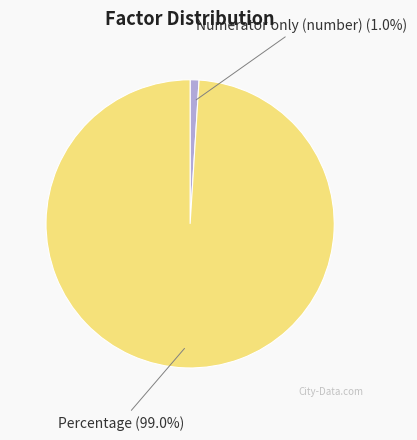

To the nearest percent, what is the difference between the Percentage and Numerator only (number) slice percentages?

98%